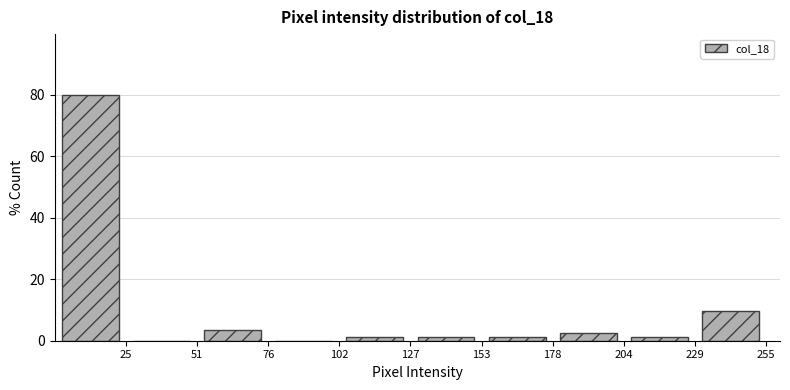

Over which range of the x-axis is the bar tallest?

0.0 to 25.5